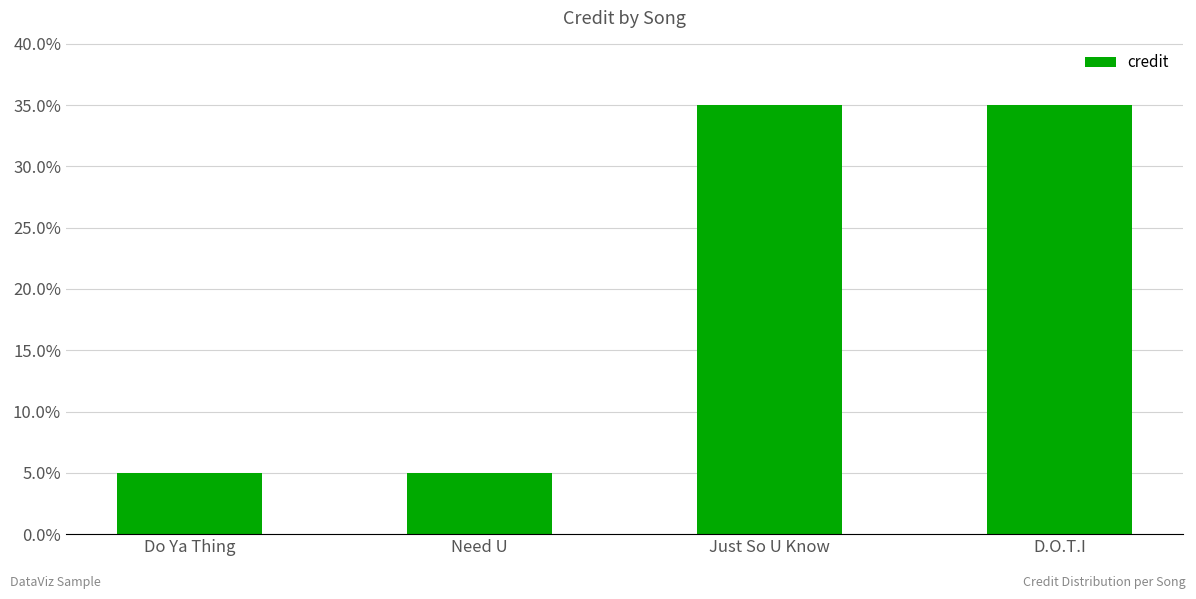

Reading left to right, extract all data points from this chart.

Do Ya Thing=5	Need U=5	Just So U Know=35	D.O.T.I=35